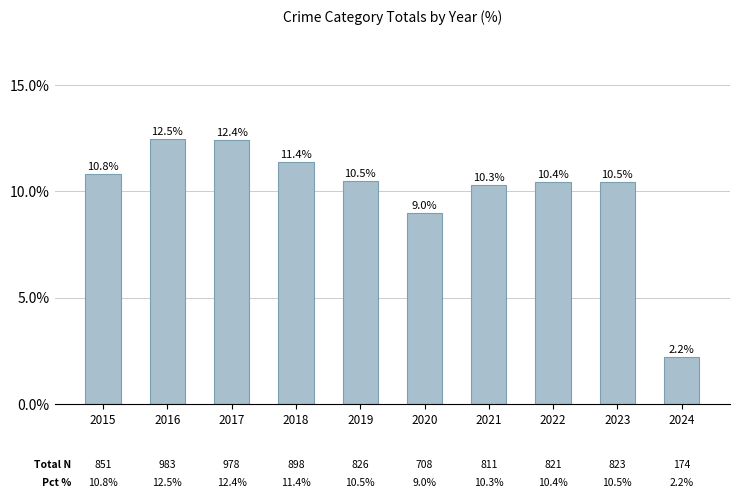

The chart shows a value of 0.1 at 2021. True or false?

True